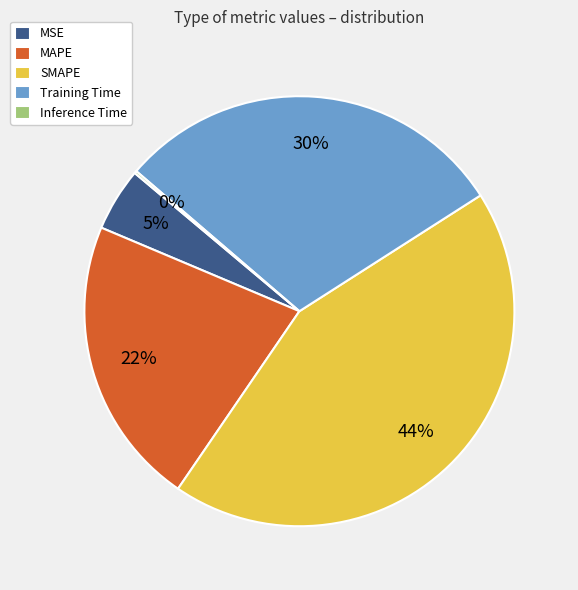

To the nearest percent, what percentage of the pie is MAPE?

22%